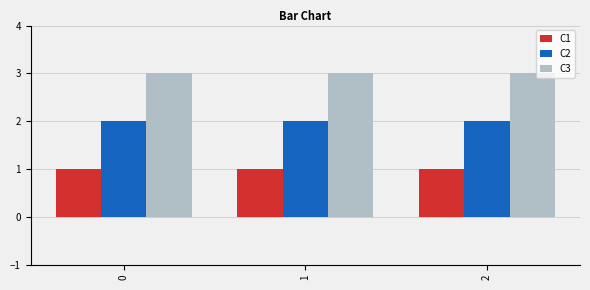

List the series in order of their overall mean, lowest first.

C1, C2, C3